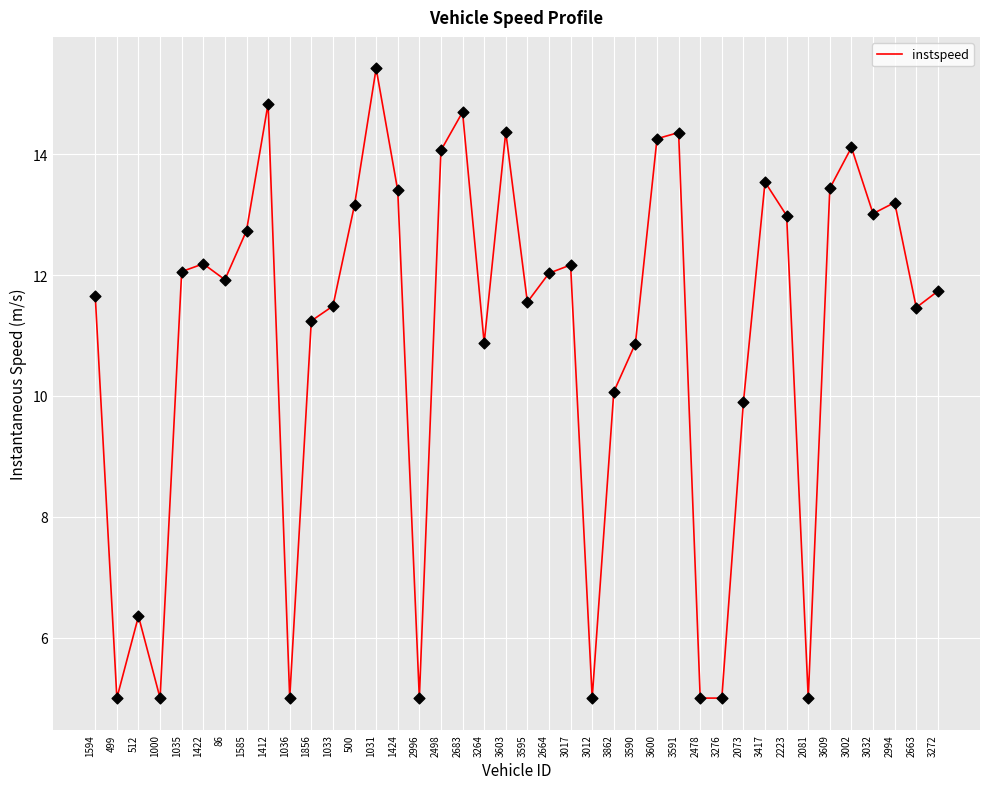

What is the ratio of the value at 3002 to the value at 3609?

1.1